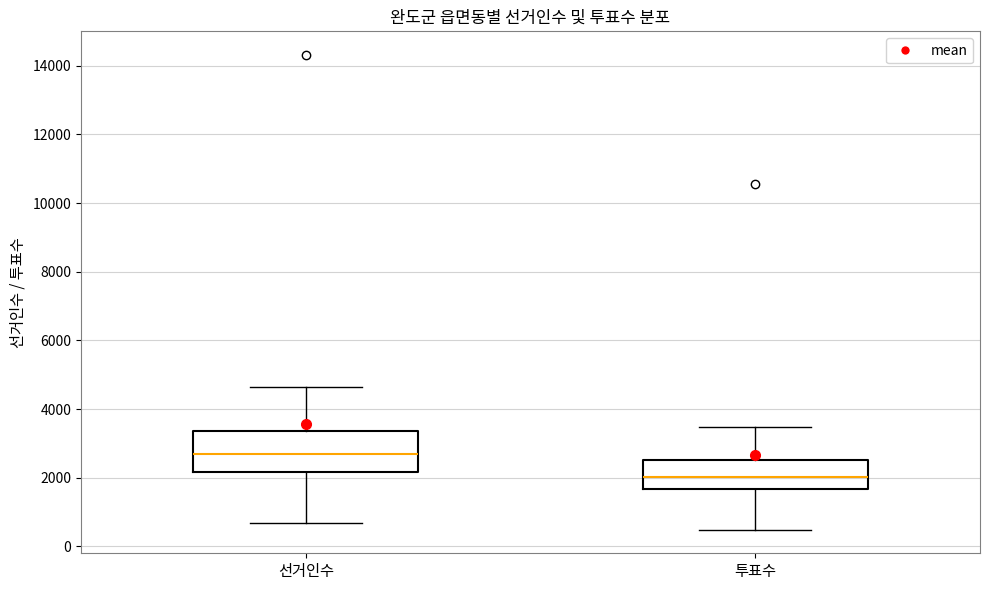

Which box is the tallest, from its lower edge to its upper edge?

선거인수